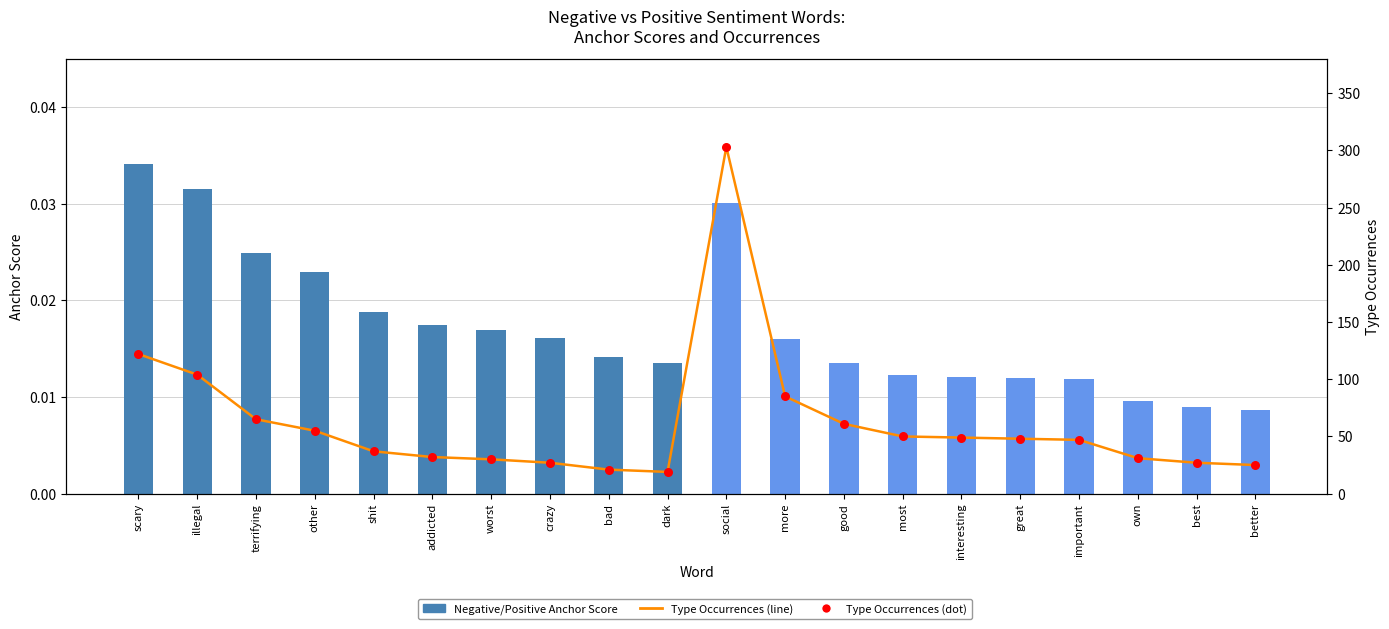

Which series reaches the maximum Y coordinate?

Type Occurrences